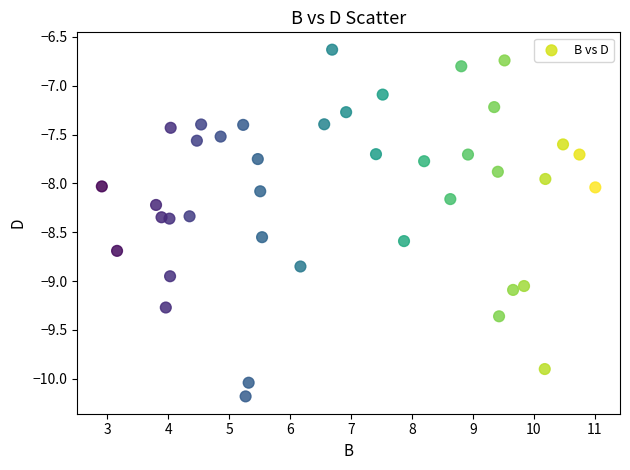

What is the range of X values (max minus min)?

8.1